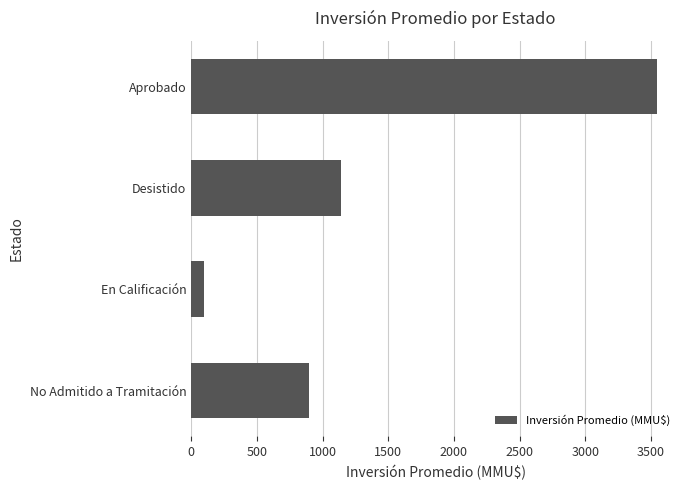

The value at En Calificación is 100.0. True or false?

True